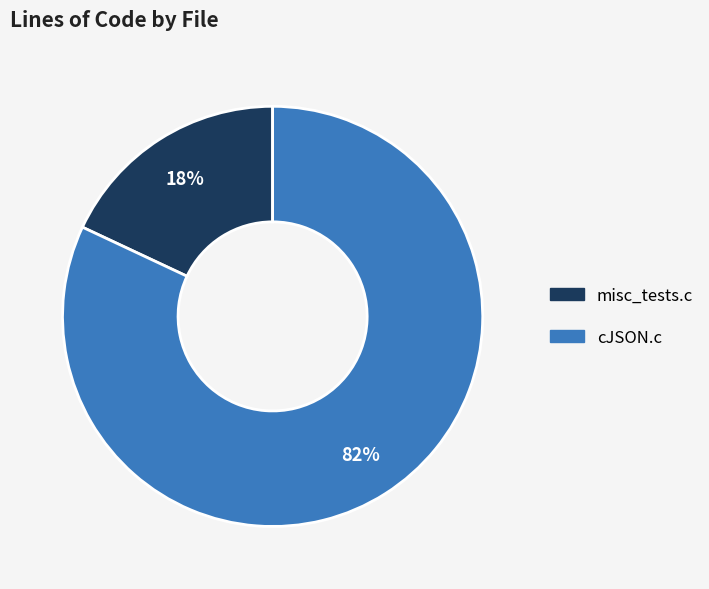

Count the number of slices in the pie.

2